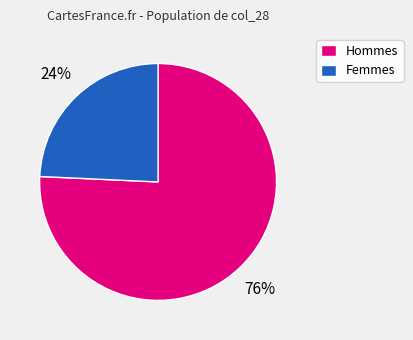

Is there any slice that represents more than half of the pie?

Yes